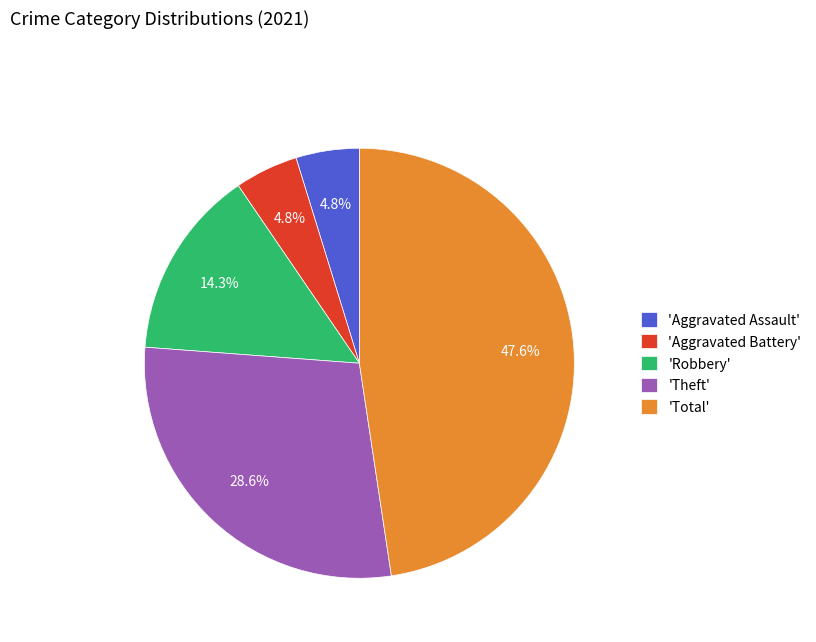

What is the largest slice in the pie chart?

'Total'